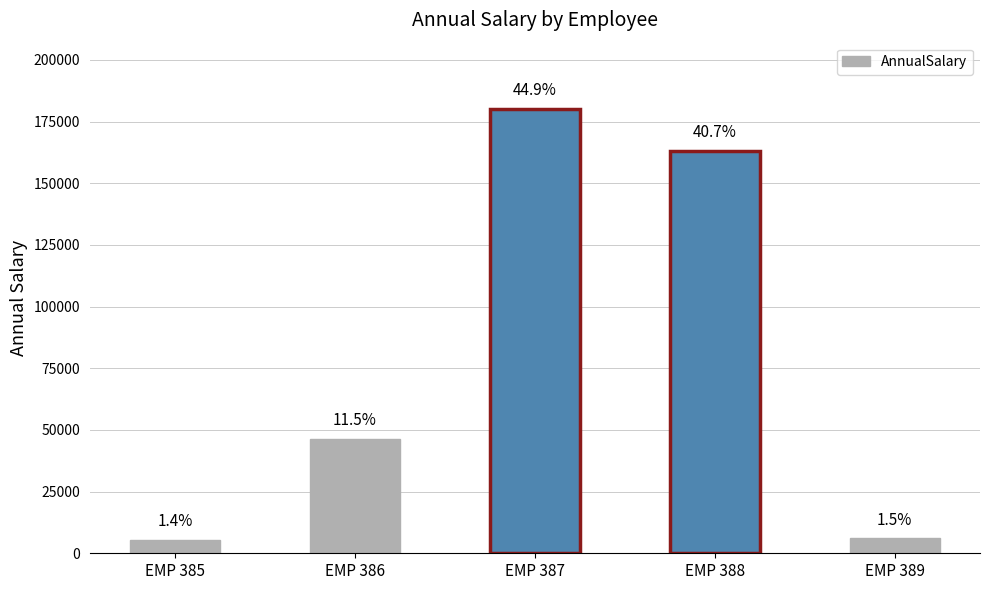

What is the maximum value shown in the chart?

180009.7